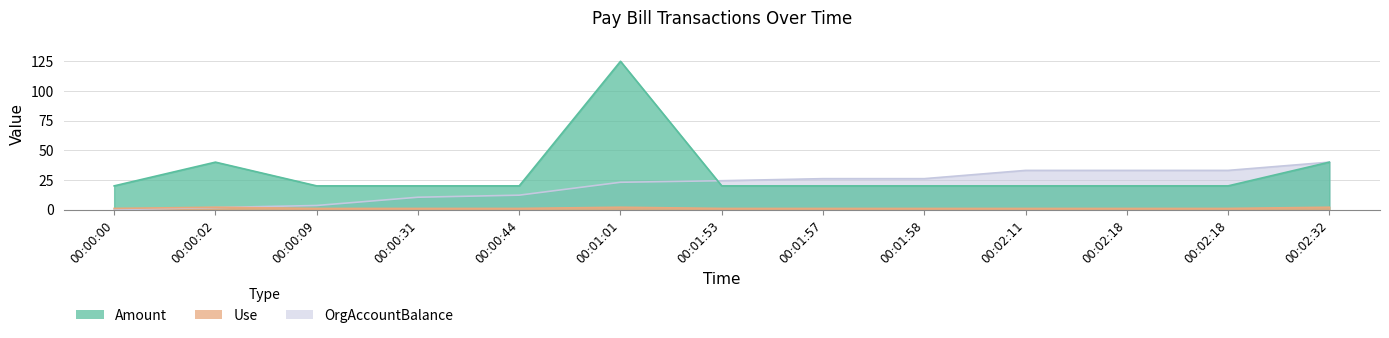

What is the maximum value for Amount?

125.0